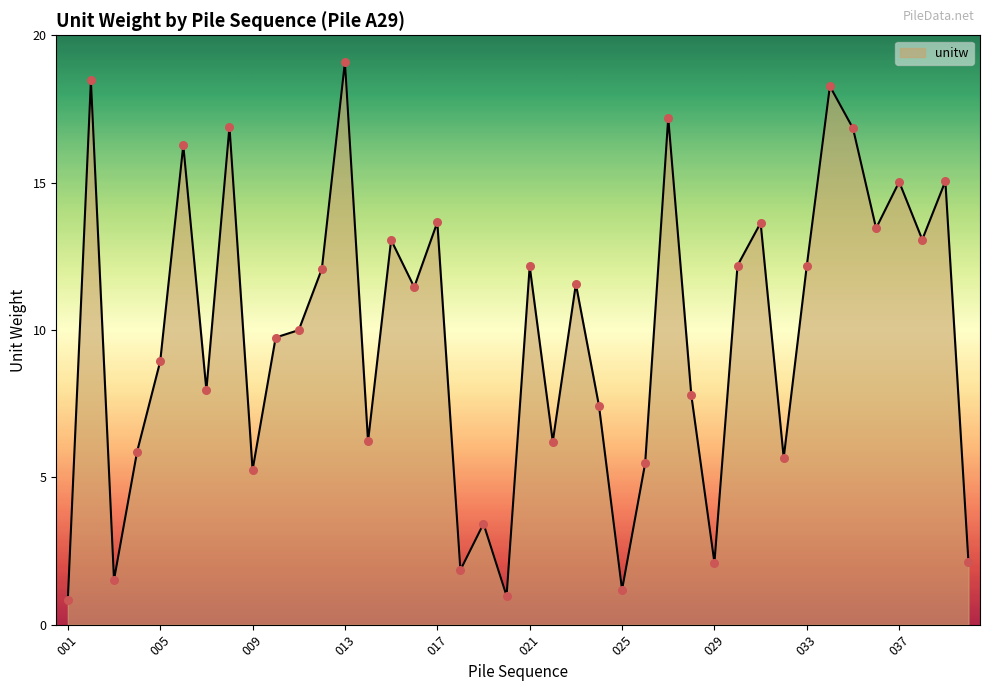

What is the smallest value displayed?

0.8